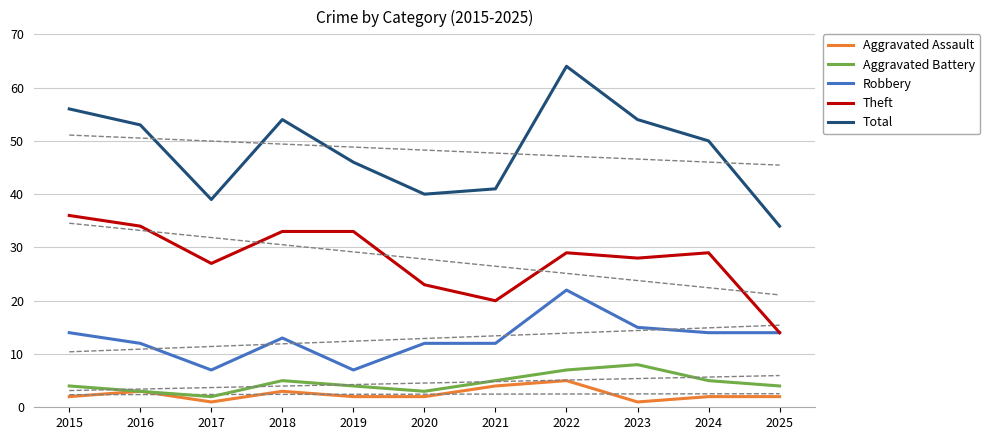

At which label does Theft reach its minimum?

2025